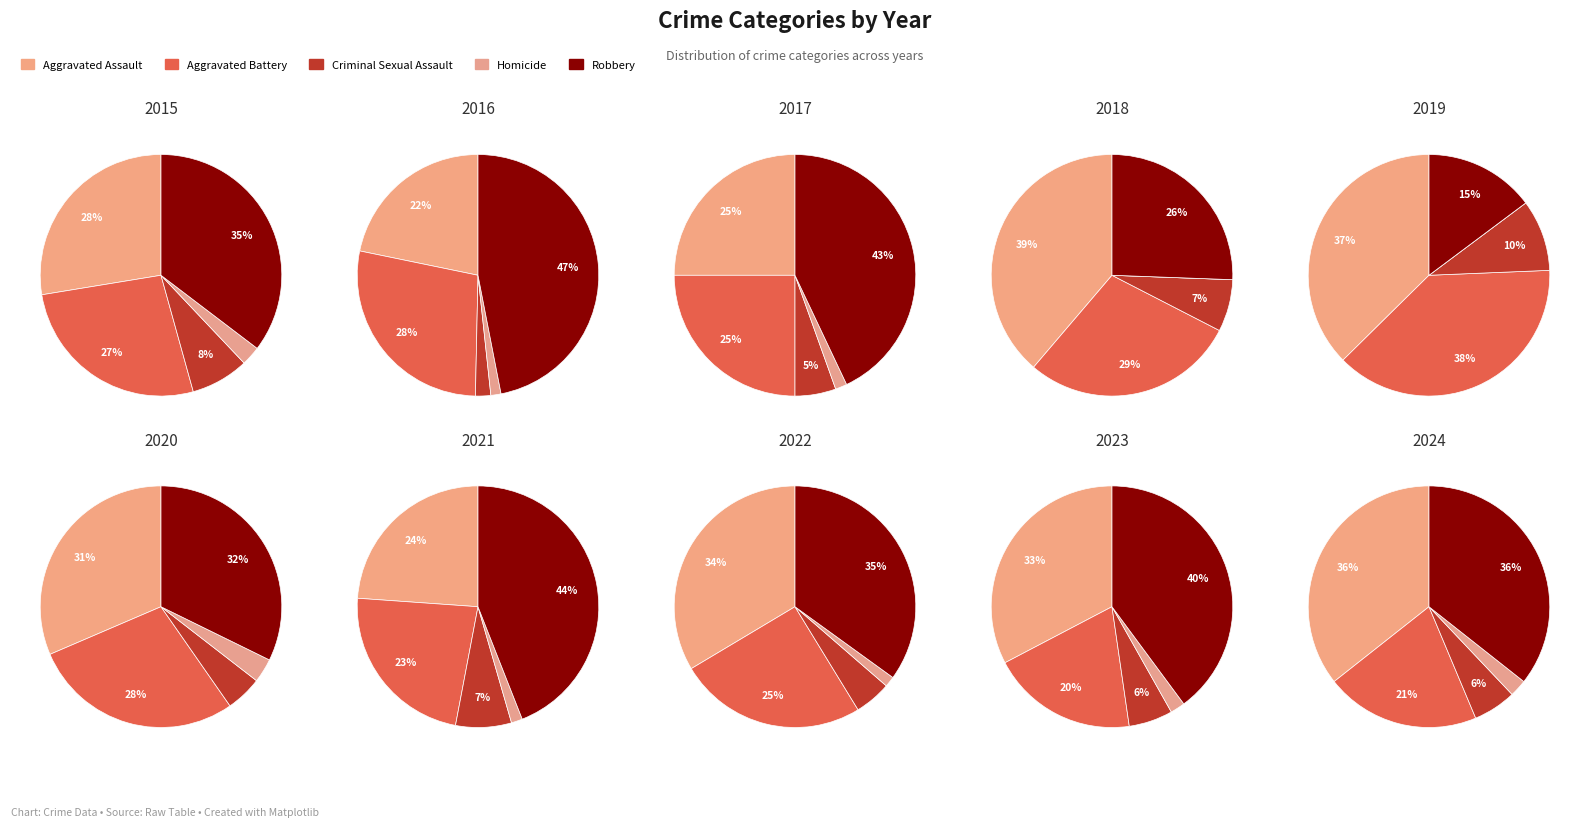

Does 1 represent more than half of the total?

No